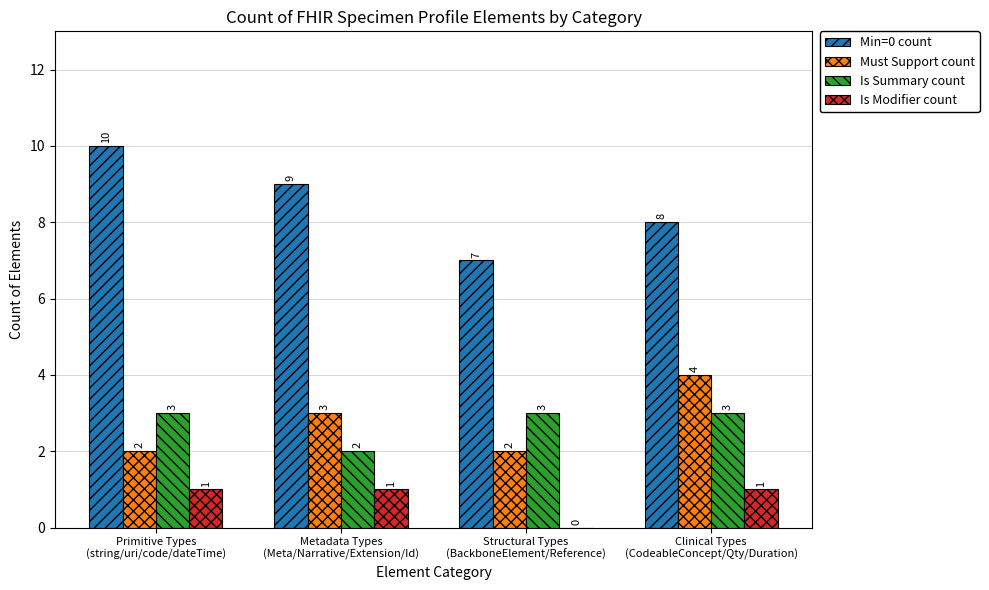

Count the Must Support count values in the range 2 to 4.

4